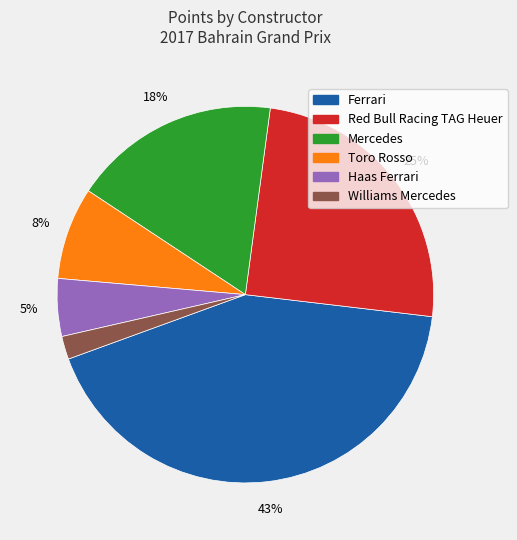

Does any single category account for the majority?

No